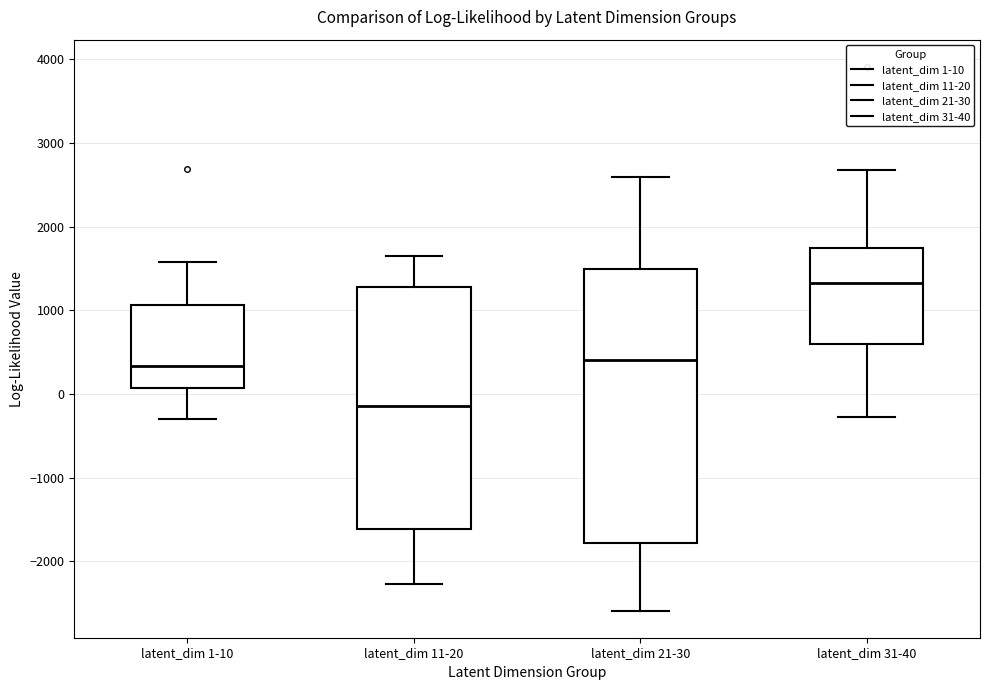

Reading left to right, transcribe this box plot: for each box, give where its median line is, the range the box spans, and where its two whiskers end, as read against the y-axis. The values are not printed on the chart, so give them approximately, as read against the axis.

latent_dim 1-10: median 300, box 100 to 1100, whiskers -300 to 1600
latent_dim 11-20: median -100, box -1600 to 1300, whiskers -2300 to 1600
latent_dim 21-30: median 400, box -1800 to 1500, whiskers -2600 to 2600
latent_dim 31-40: median 1300, box 600 to 1700, whiskers -300 to 2700